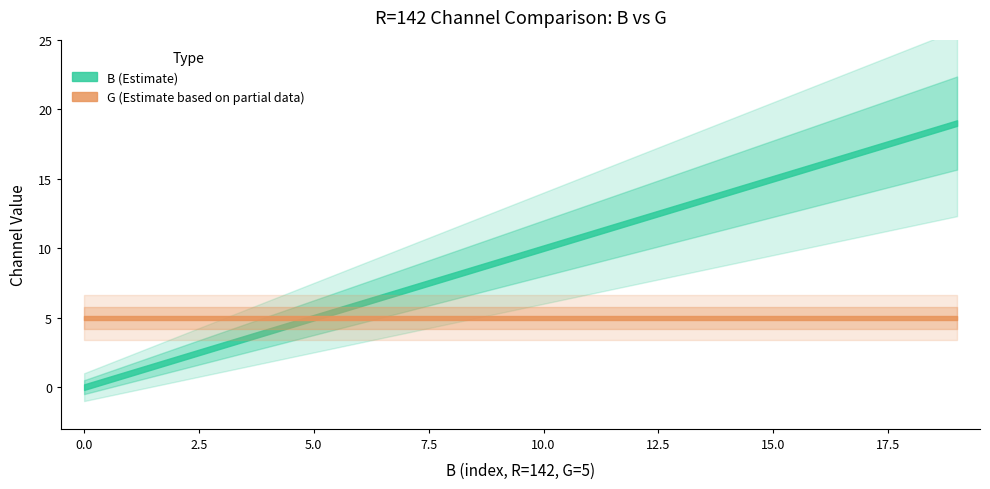

Reading left to right, extract all data points from this chart.

B: 0=0	1=1	2=2	3=3	4=4	5=5	6=6	7=7	8=8	9=9	10=10	11=11	12=12	13=13	14=14	15=15	16=16	17=17	18=18	19=19
G: 0=5	1=5	2=5	3=5	4=5	5=5	6=5	7=5	8=5	9=5	10=5	11=5	12=5	13=5	14=5	15=5	16=5	17=5	18=5	19=5